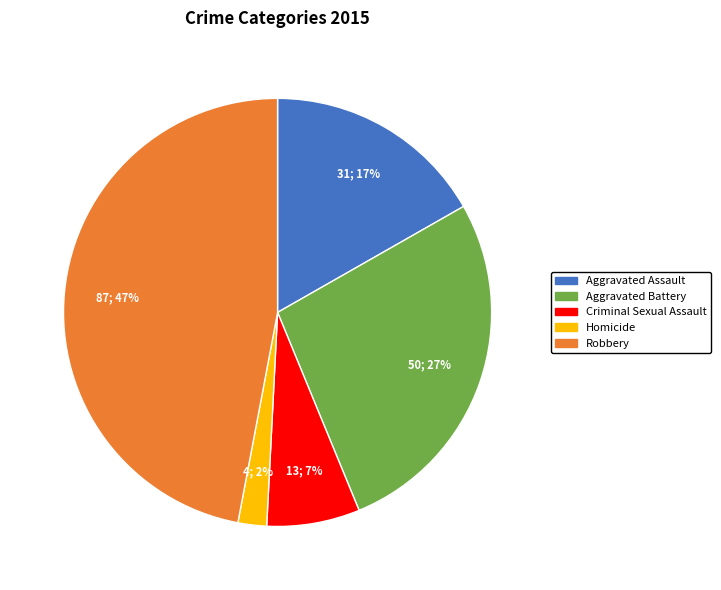

What is the largest slice in the pie chart?

Robbery